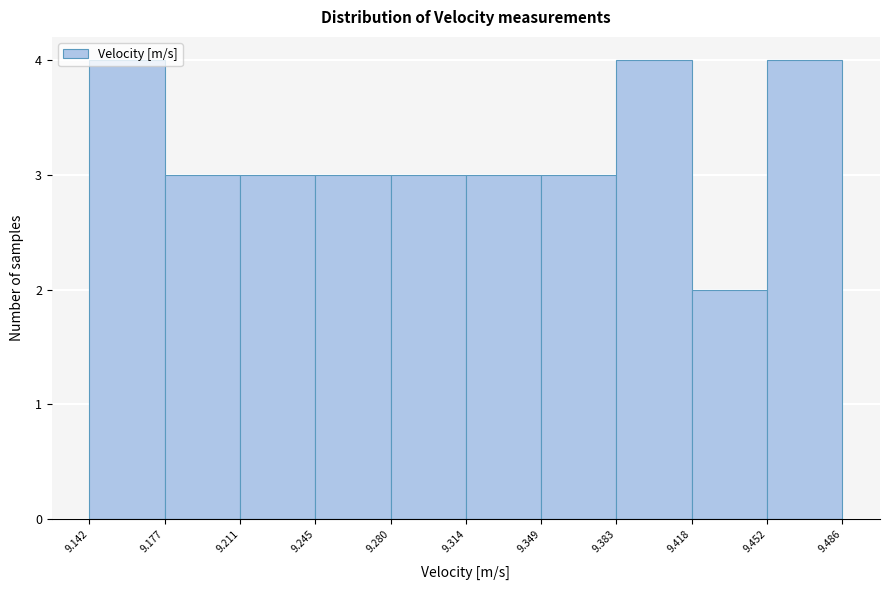

How tall is the bar that spans 9.314 to 9.349 on the x-axis? The values are not printed on the chart, so give them approximately, as read against the axis.

3